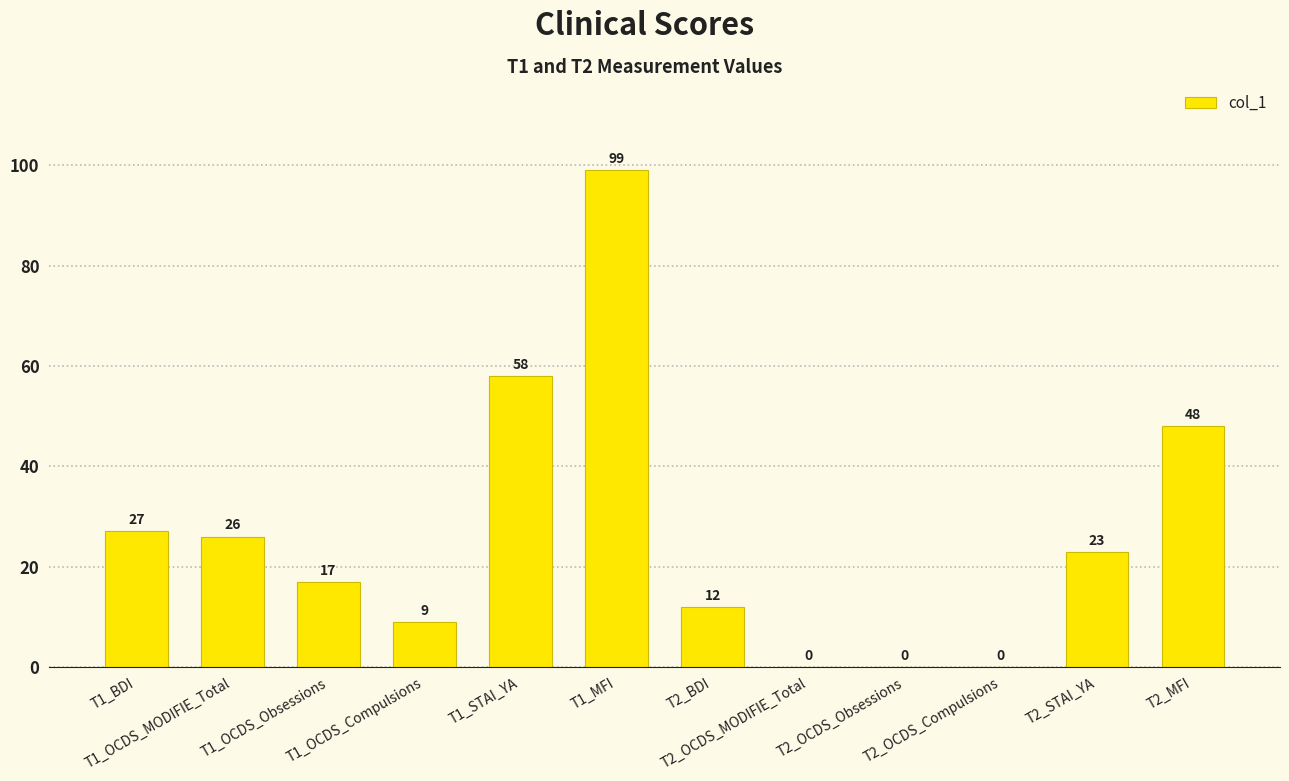

What is the maximum value shown in the chart?

99